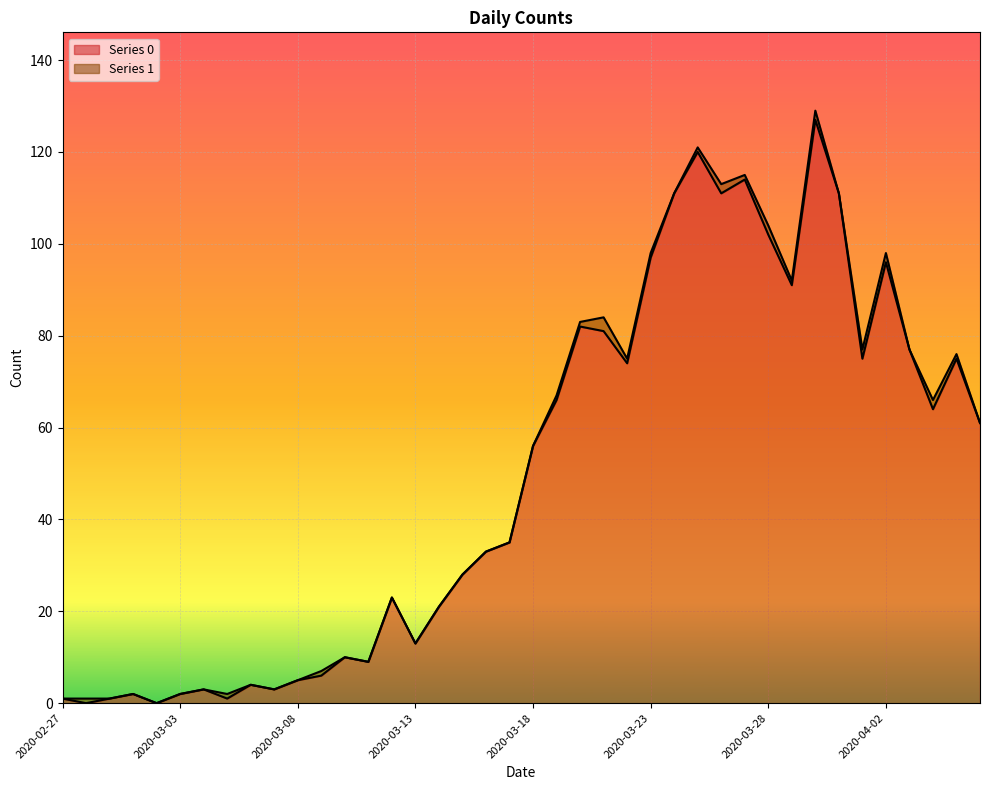

The chart shows a value of 103 at 2020-04-06. True or false?

False